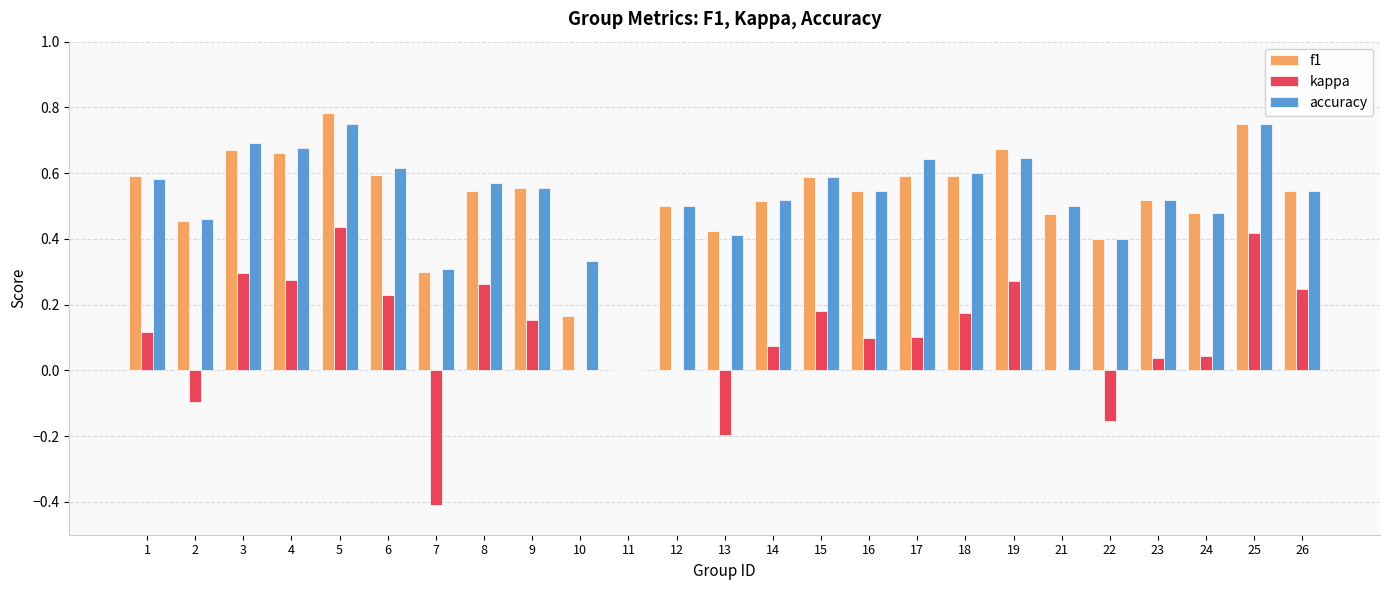

How many groups of bars are there?

25